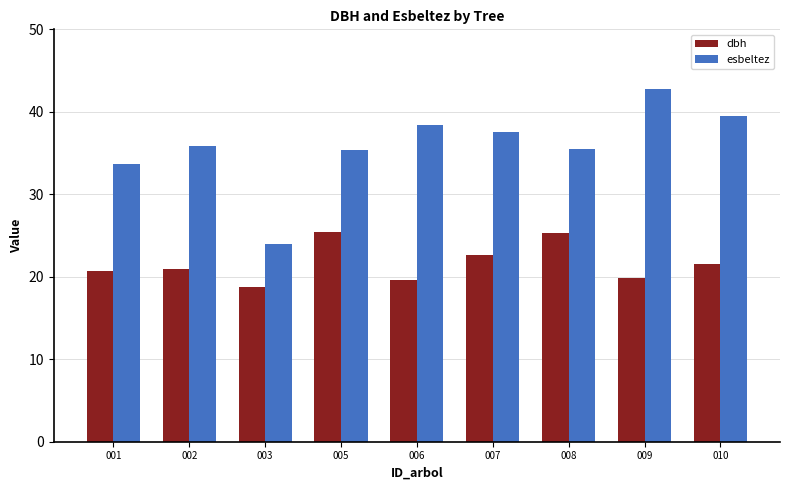

What is the maximum value shown in the chart?

42.8